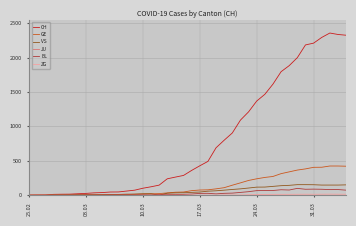

Which series has the largest total across all categories?

CH